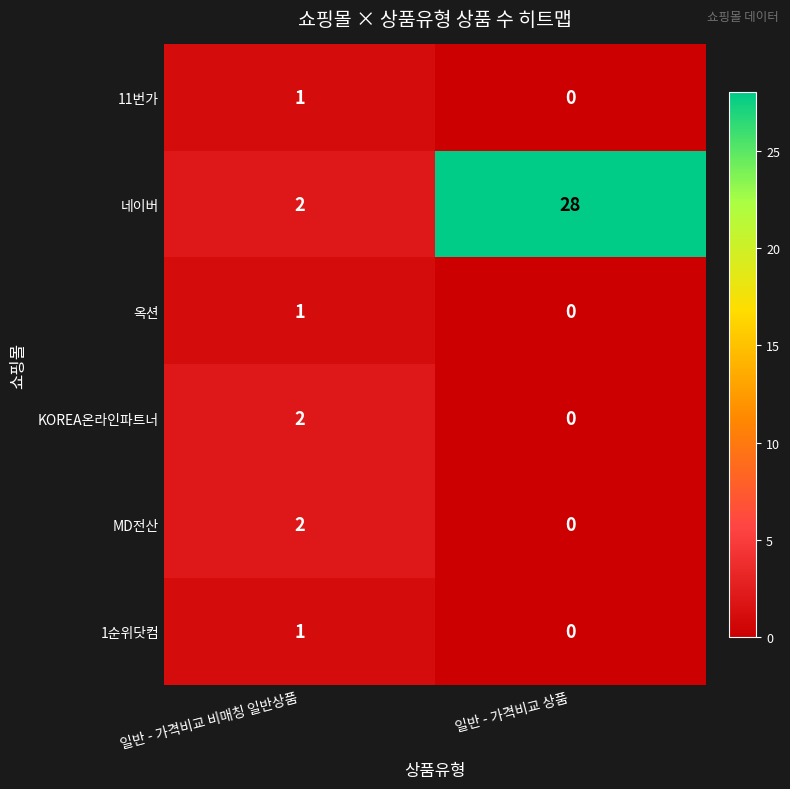

The value of KOREA온라인파트너 at 일반 - 가격비교 상품 is 1. True or false?

False